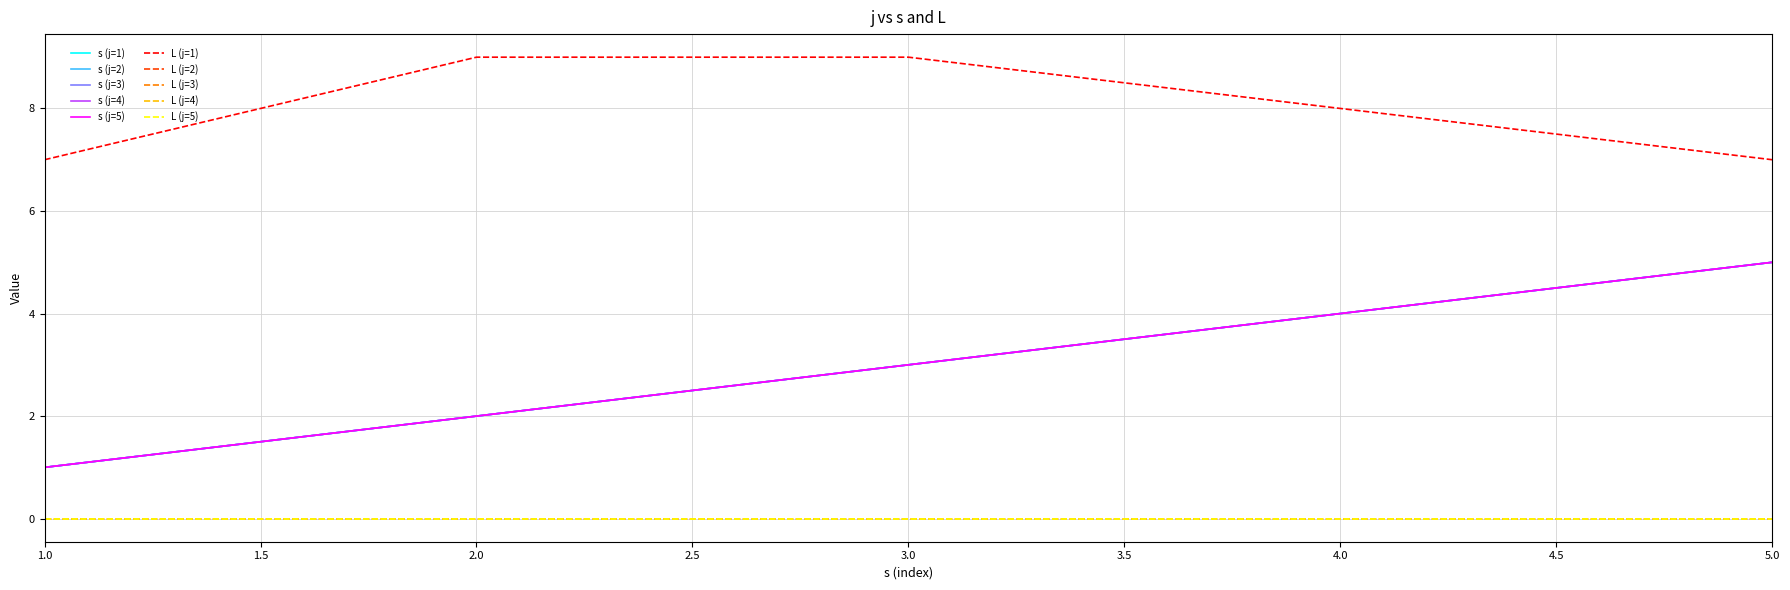

Reading left to right, extract all data points from this chart.

s: 0=1	1=2	2=3	3=4	4=5	5=1	6=2	7=3	8=4	9=5	10=1	11=2	12=3	13=4	14=5	15=1	16=2	17=3	18=4	19=5	20=1	21=2	22=3	23=4	24=5
L: 0=7	1=9	2=9	3=8	4=7	5=0	6=0	7=0	8=0	9=0	10=0	11=0	12=0	13=0	14=0	15=0	16=0	17=0	18=0	19=0	20=0	21=0	22=0	23=0	24=0